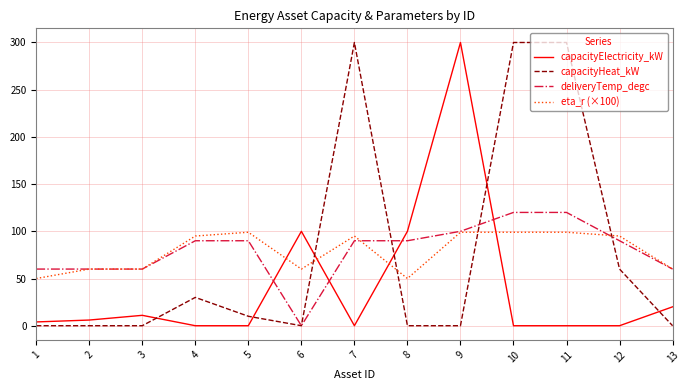

How many intersections are there between eta_r (×100) and capacityHeat_kW?

4